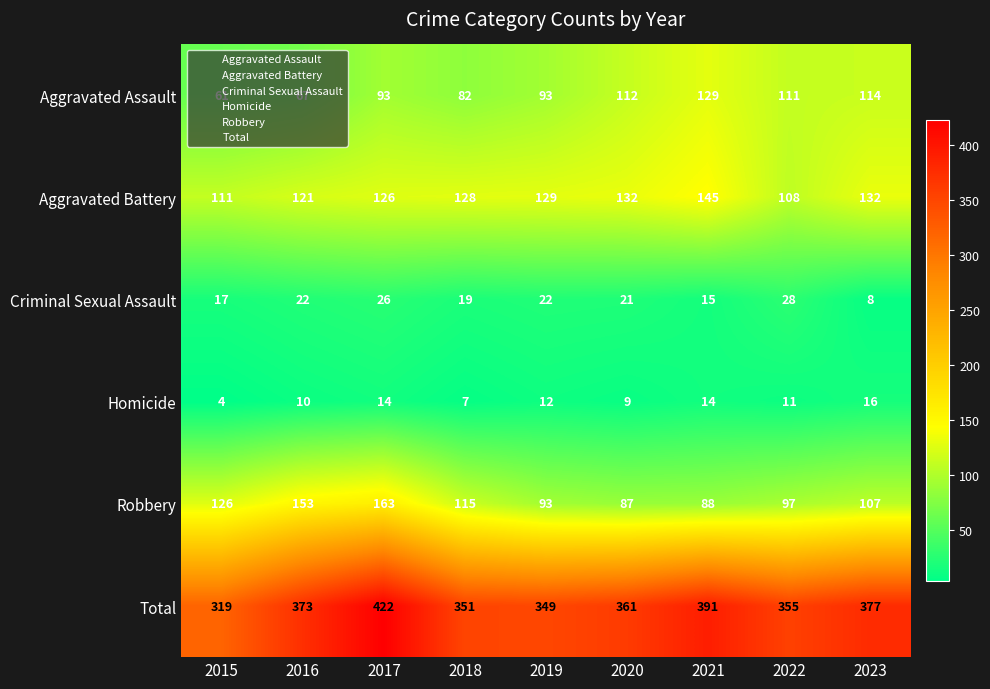

What is the difference between the second highest and minimum values in the Aggravated Battery series?

24